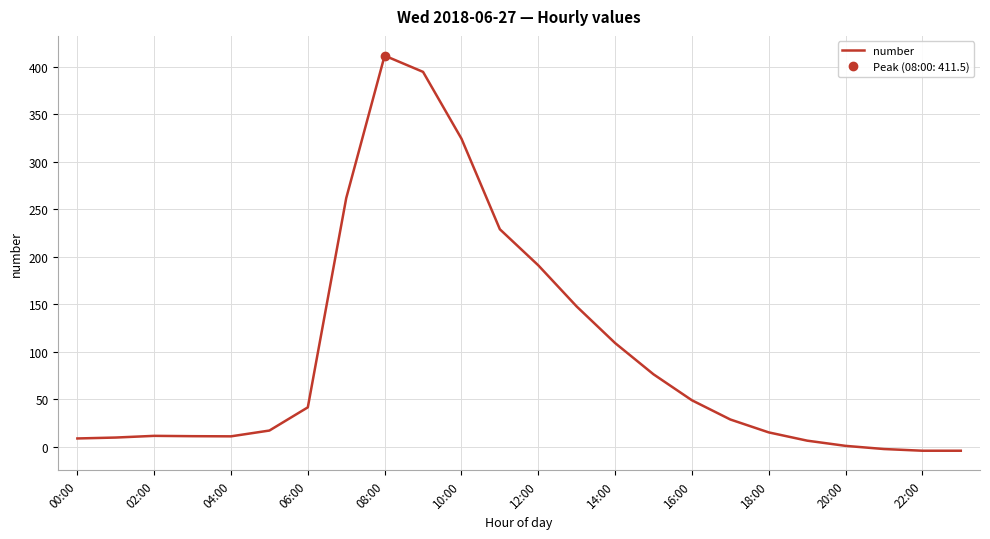

At which label is number closest to 203?

12:00